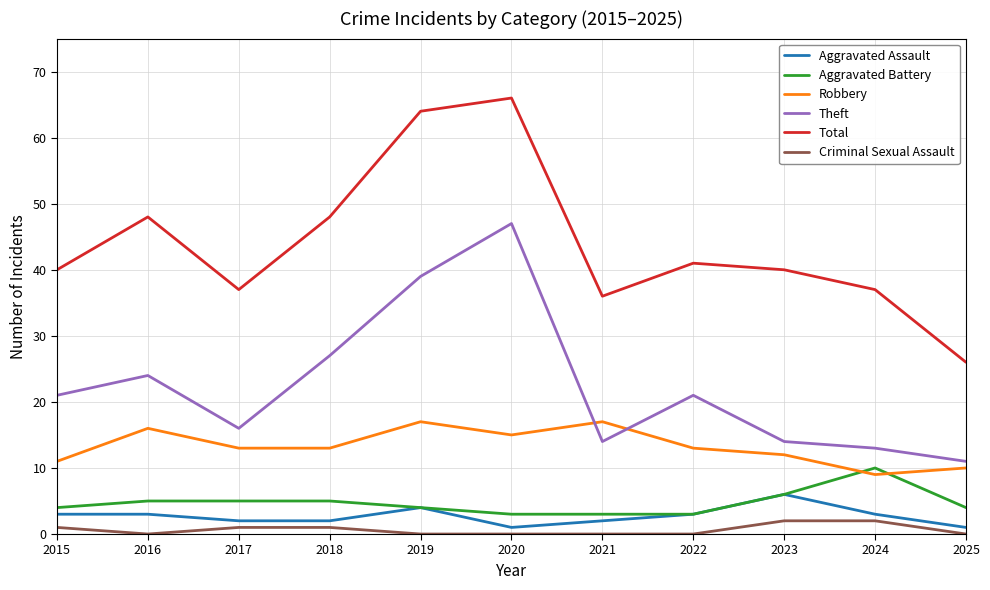

Reading right to left, transcribe all the data shown in this chart.

Aggravated Assault: 1	3	6	3	2	1	4	2	2	3	3
Aggravated Battery: 4	10	6	3	3	3	4	5	5	5	4
Robbery: 10	9	12	13	17	15	17	13	13	16	11
Theft: 11	13	14	21	14	47	39	27	16	24	21
Total: 26	37	40	41	36	66	64	48	37	48	40
Criminal Sexual Assault: 0	2	2	0	0	0	0	1	1	0	1